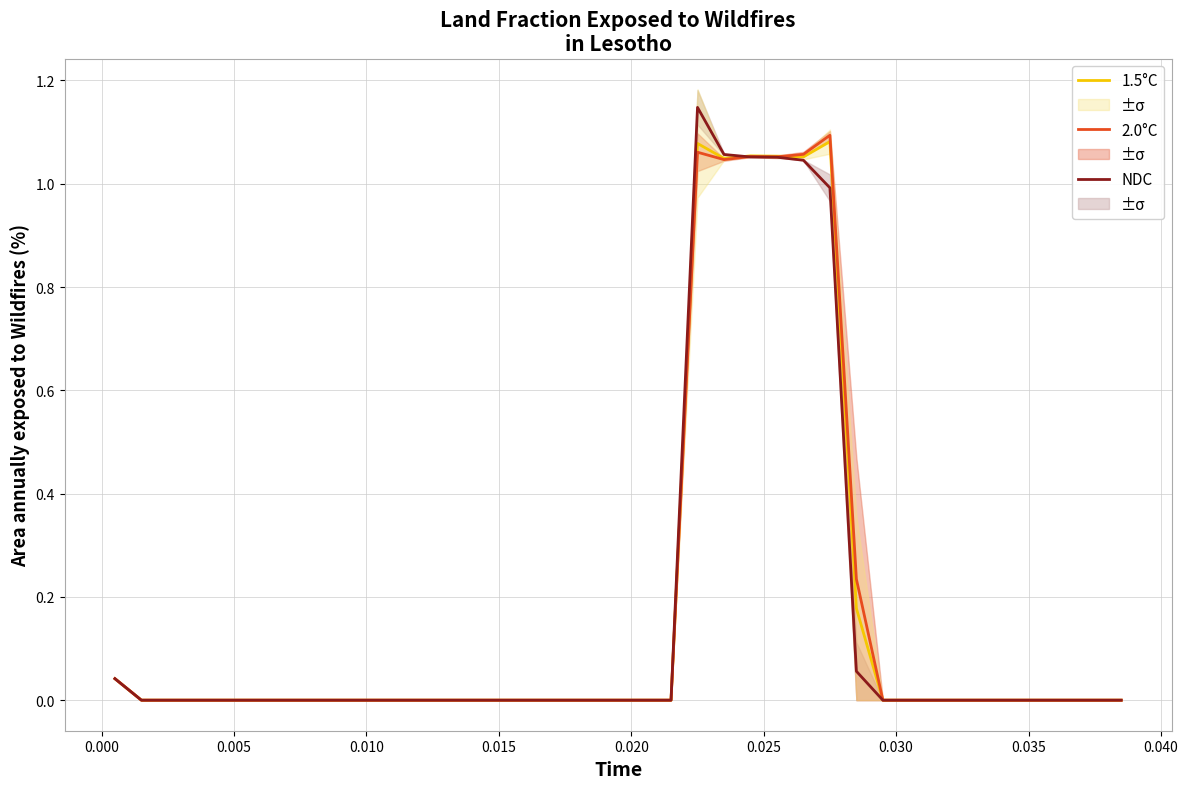

What is the difference between the second highest and second lowest values in the 2.0°C series?

1.1